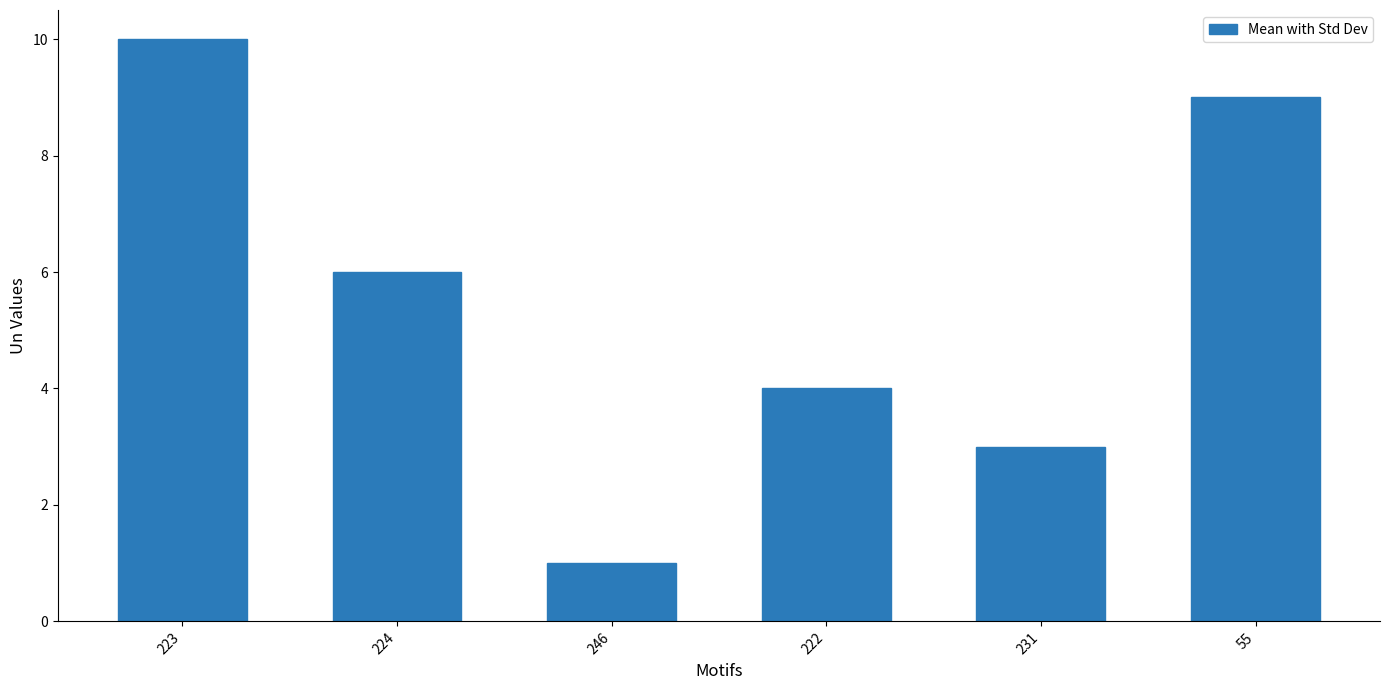

What is the difference between the values at 223 and 55?

1